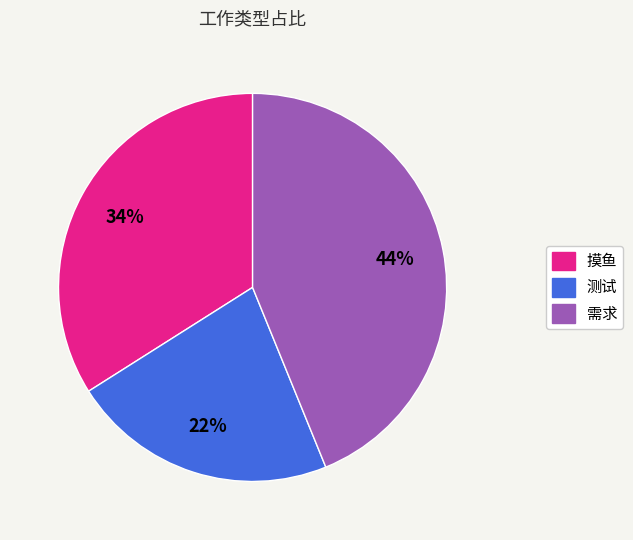

Do 需求 and 摸鱼 together represent more than half of the pie?

Yes